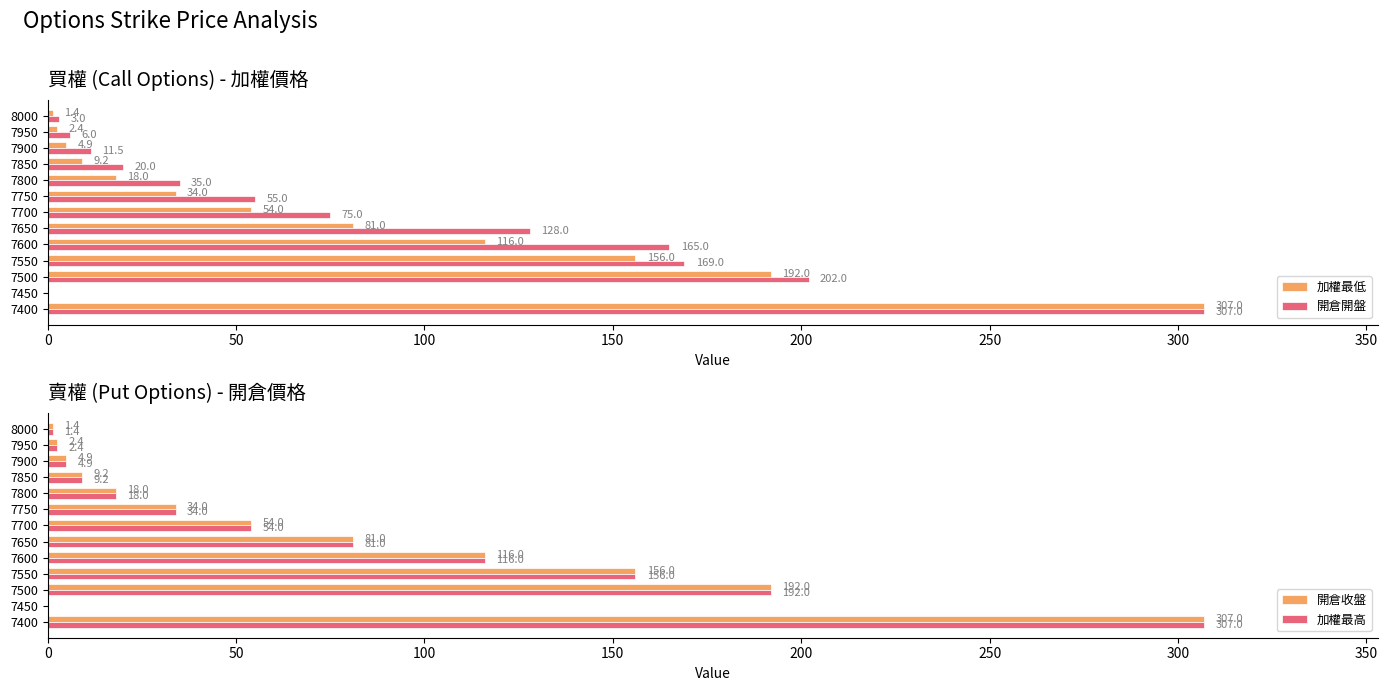

How many data points in 加權最低 are above 34?

6